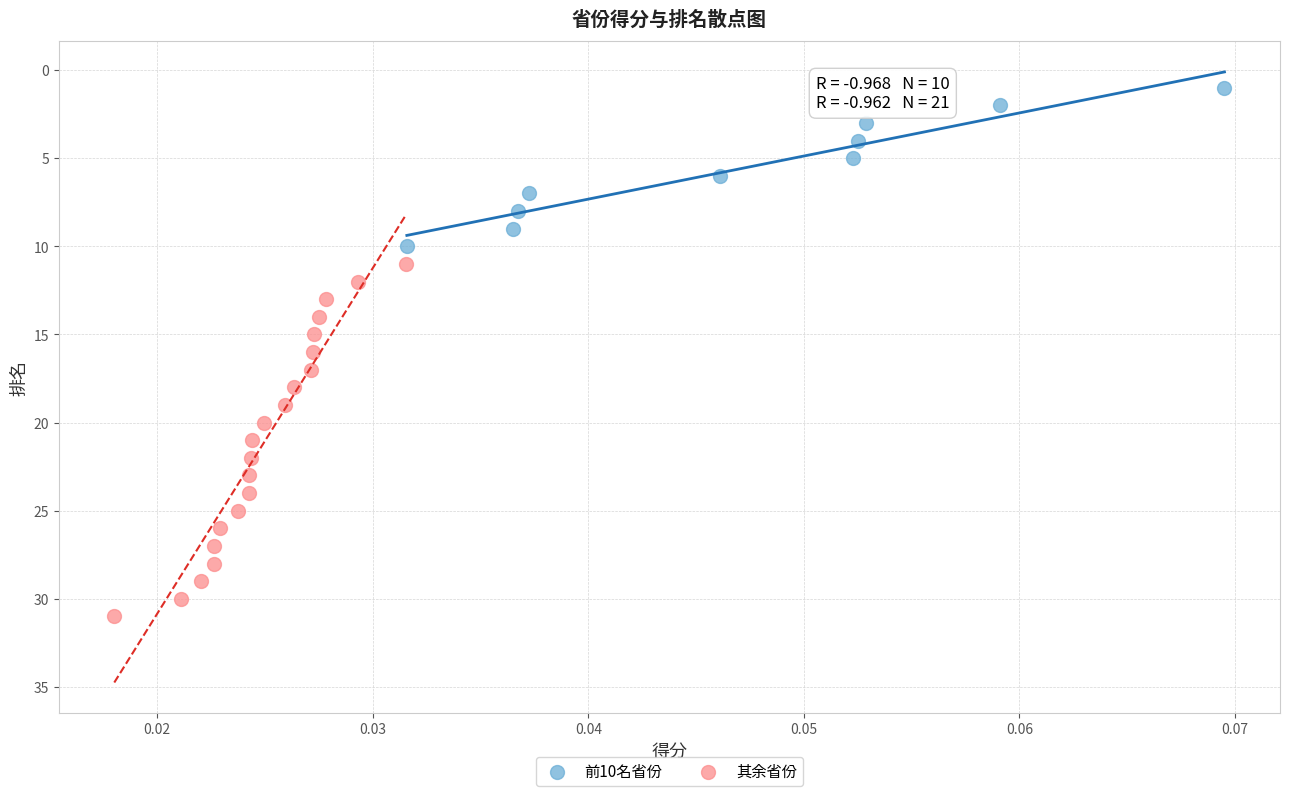

Which series has the largest Y range (max minus min)?

其余省份